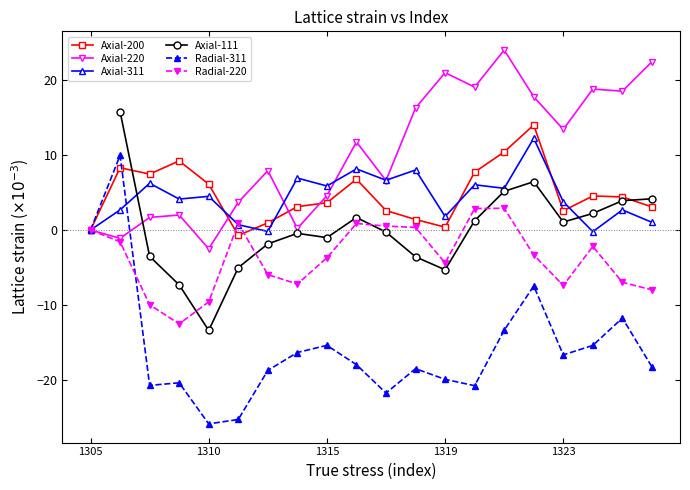

How many data points in Axial-311 are less than 4?

9